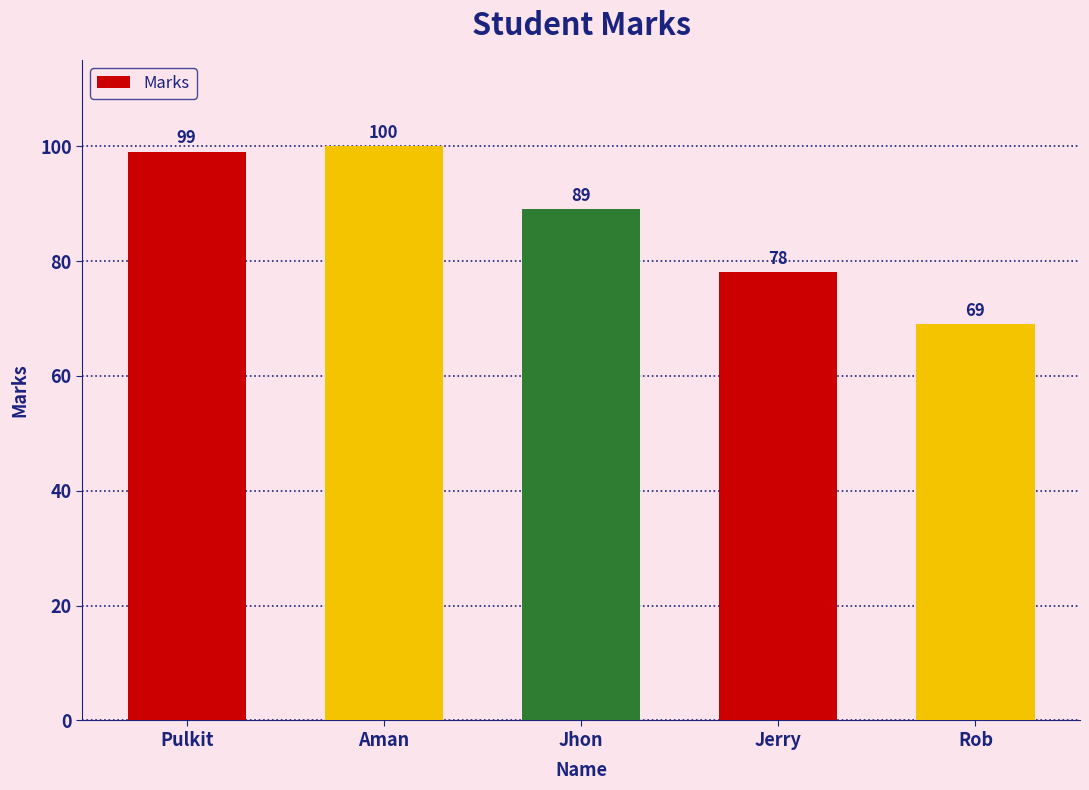

The chart shows a value of 30 at Aman. True or false?

False